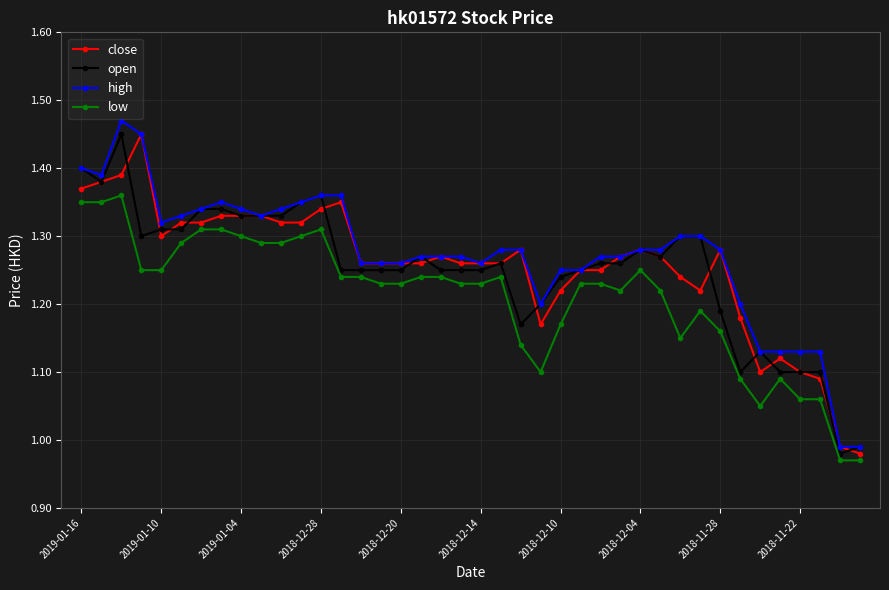

True or false: high has more than 0 points higher than both neighbors.

True